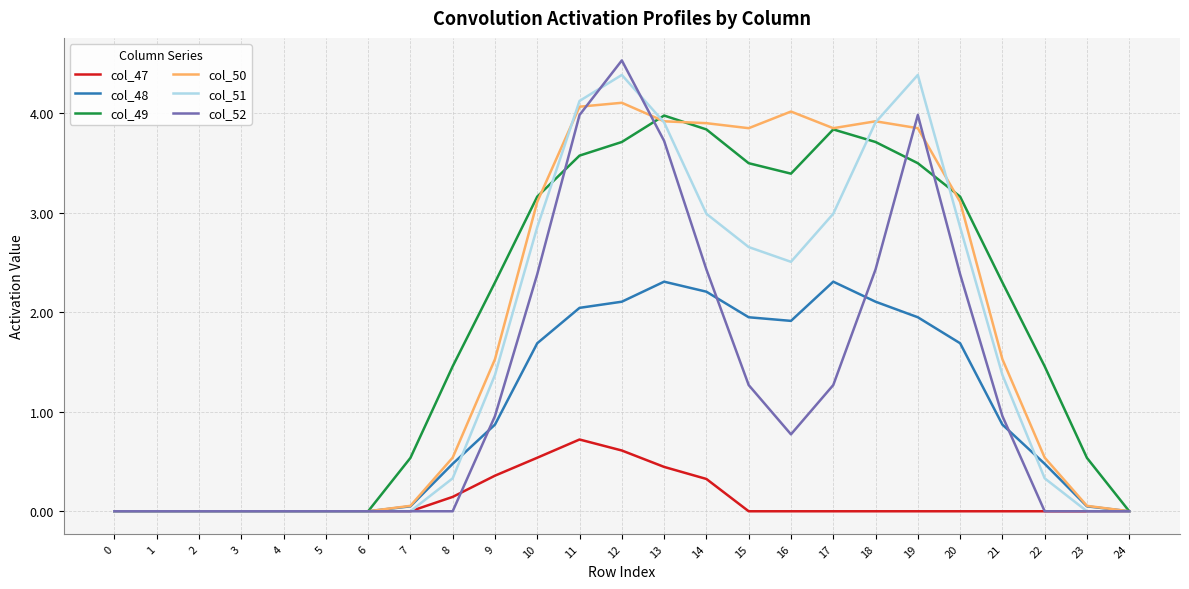

What is the total value across all series at 9?

7.4